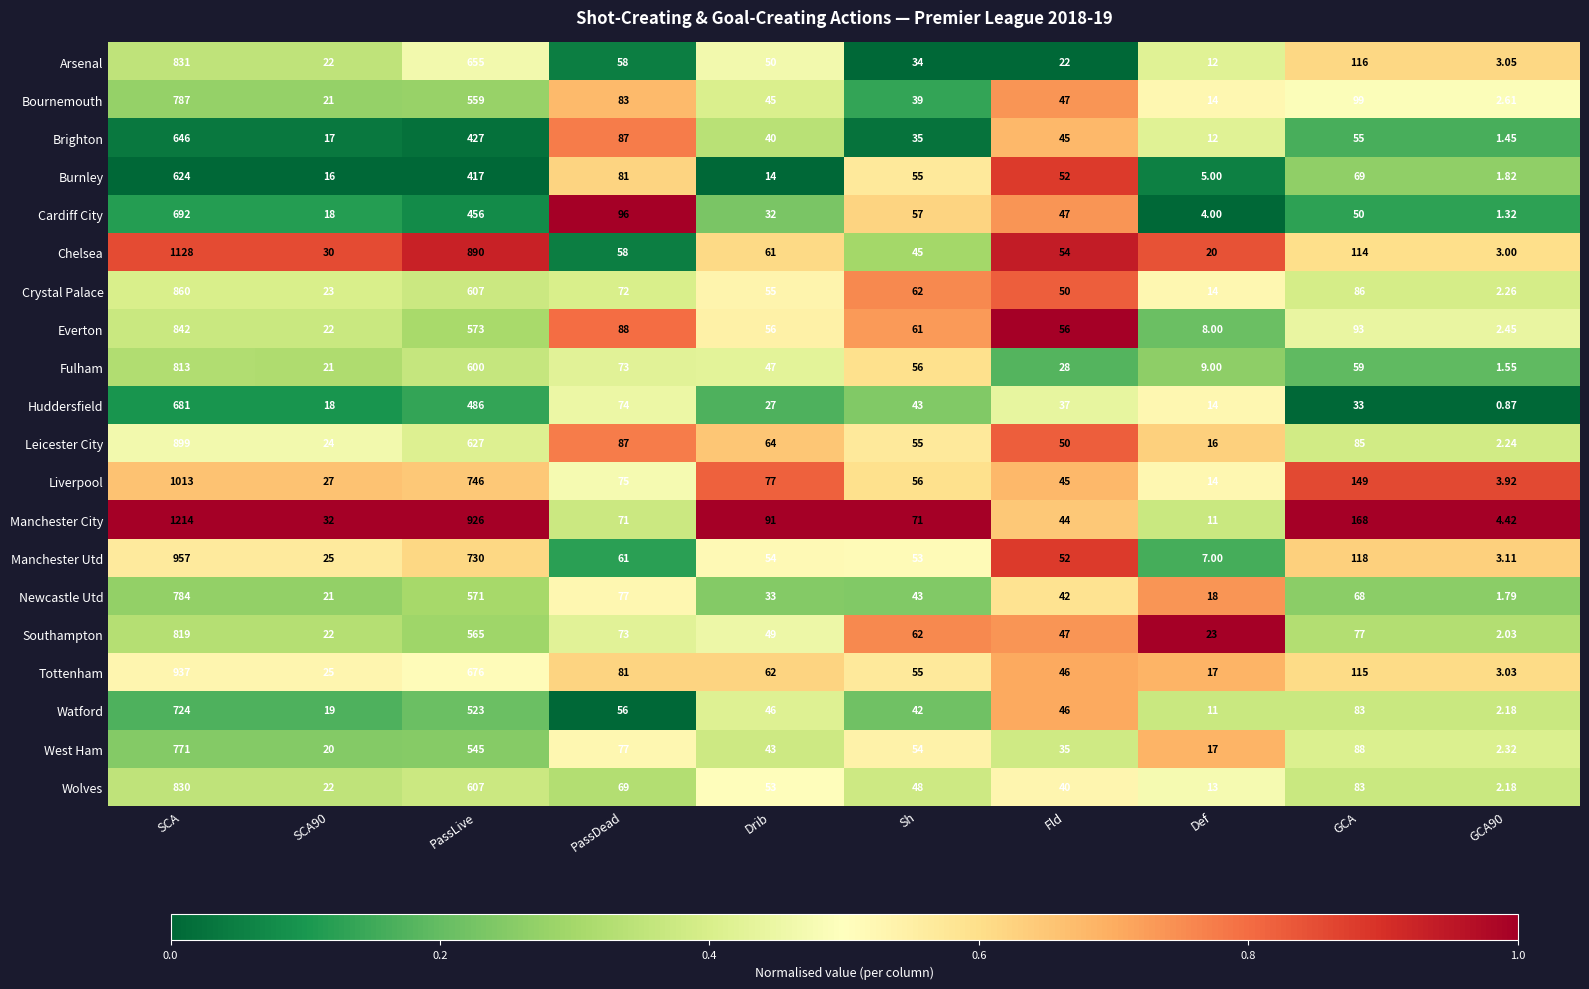

List the series in order of their peak value, lowest first.

Burnley, Brighton, Huddersfield, Cardiff City, Watford, West Ham, Newcastle Utd, Bournemouth, Fulham, Southampton, Wolves, Arsenal, Everton, Crystal Palace, Leicester City, Tottenham, Manchester Utd, Liverpool, Chelsea, Manchester City